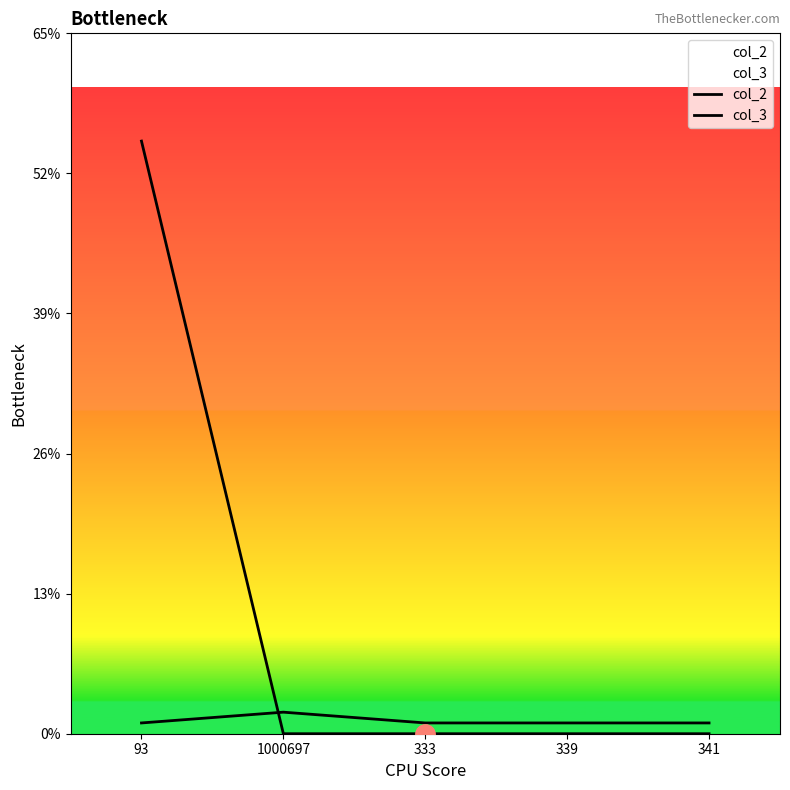

What is the difference between the maximum and minimum values in the col_2 series?

1